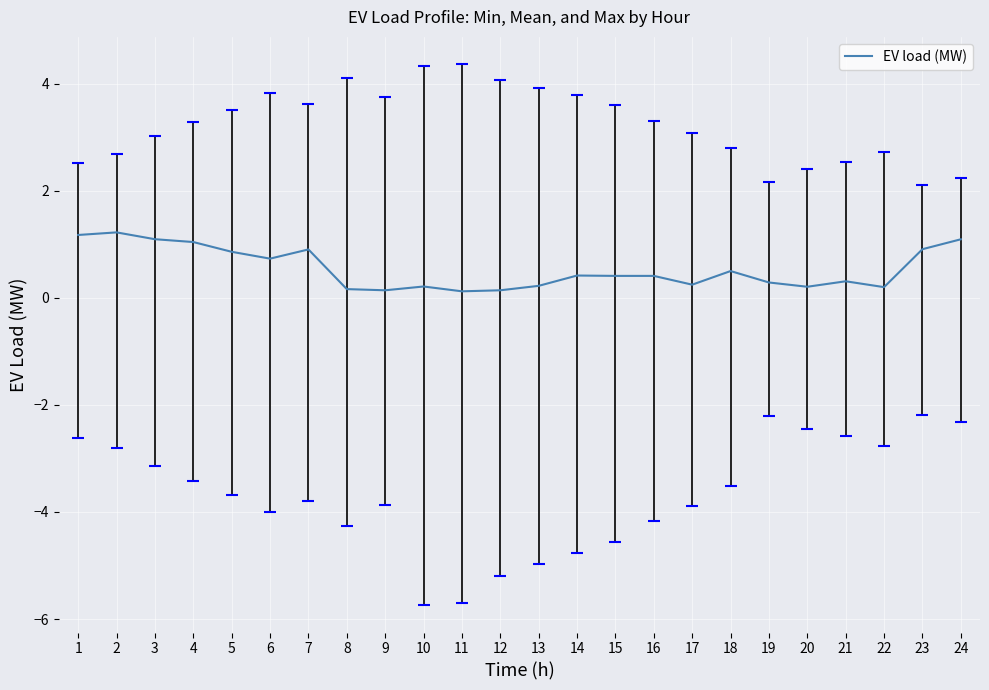

What is the difference between the maximum and minimum values?

1.1